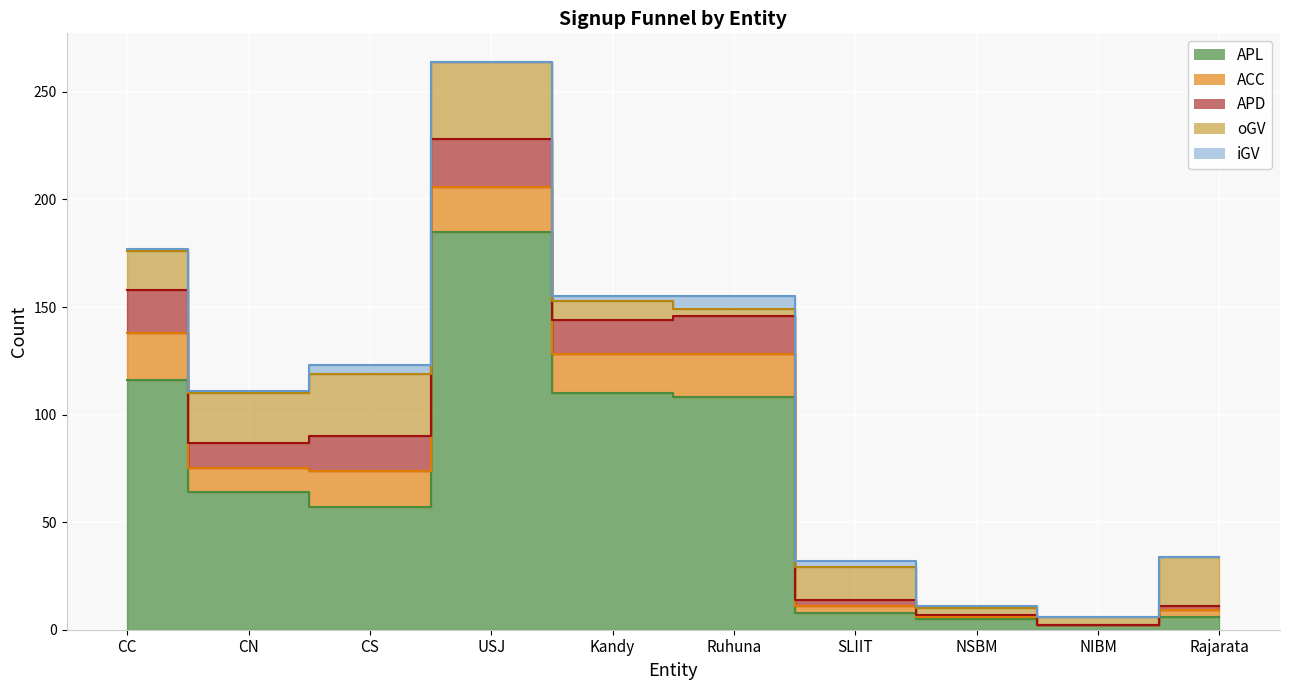

At which category does APL reach its first local valley?

CS